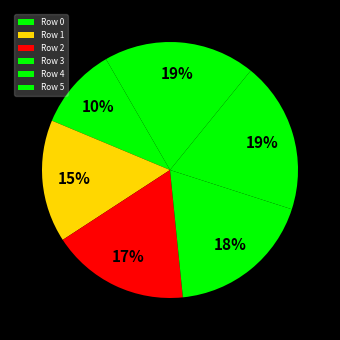

How many slices are in this pie chart?

6